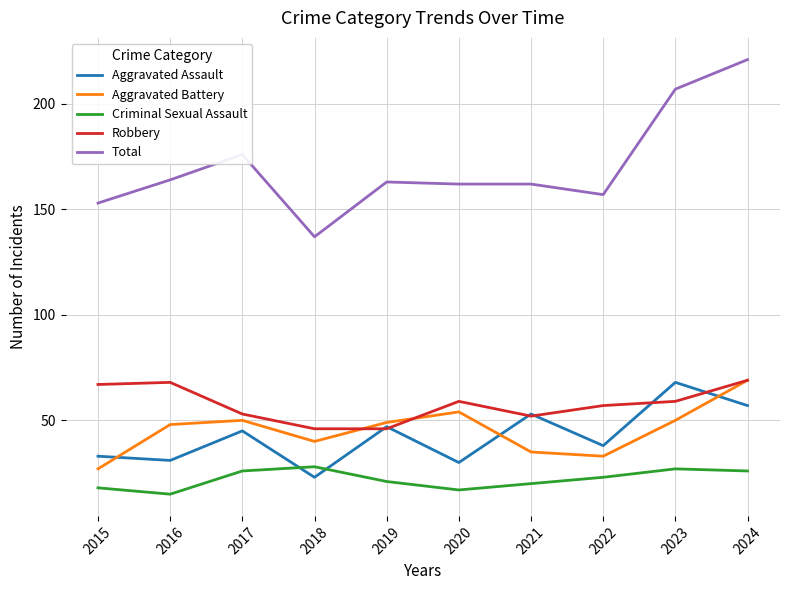

What are all the series names shown in the legend?

Aggravated Assault, Aggravated Battery, Criminal Sexual Assault, Robbery, Total